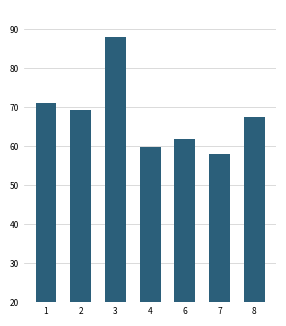

Is it true that the value at 2 is 111.2?

False